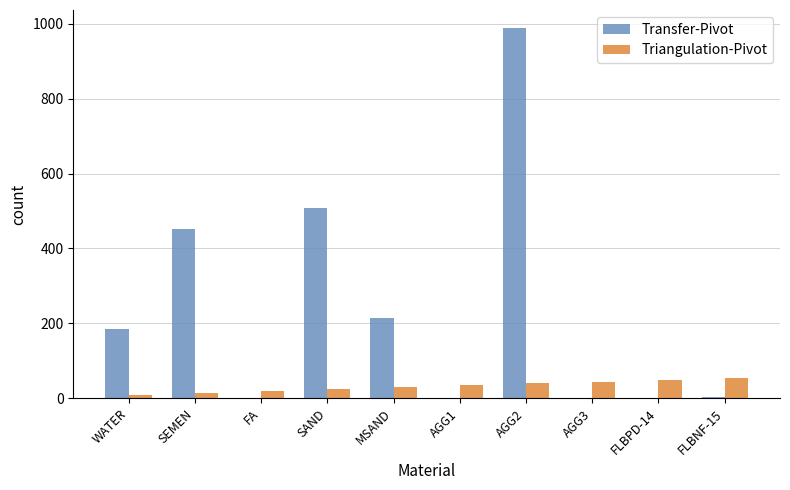

True or false: Transfer-Pivot has a value of 987 at AGG2.

True